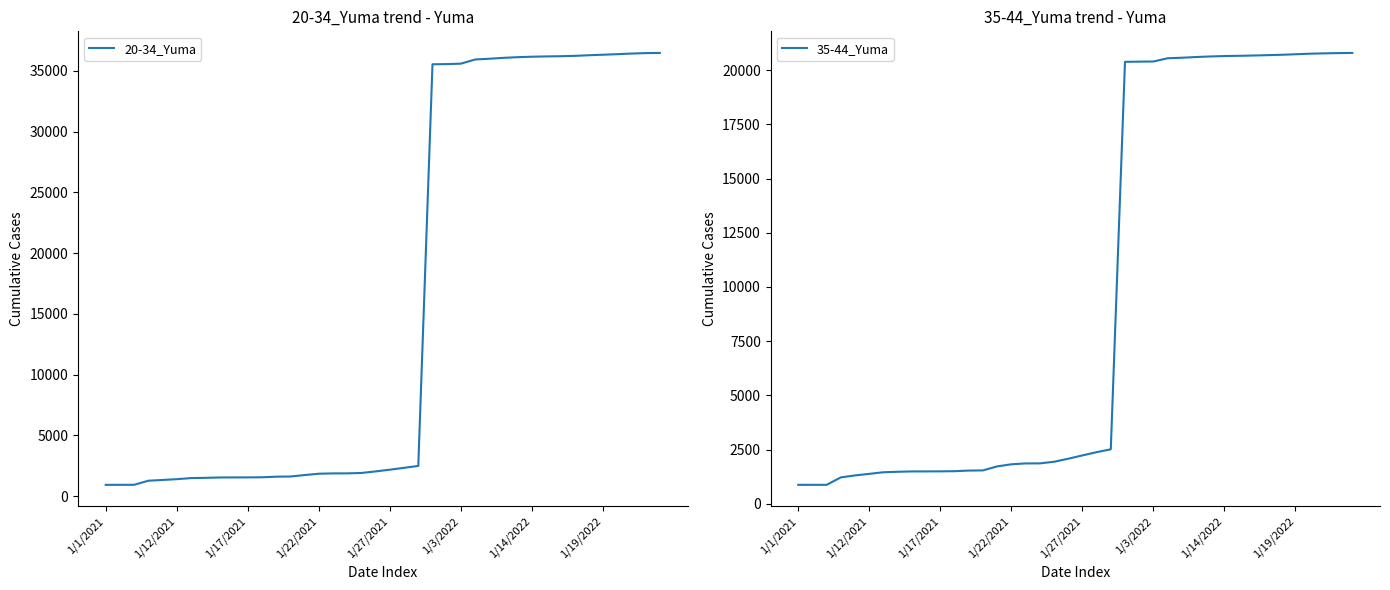

Which category has the highest value across all series?

39